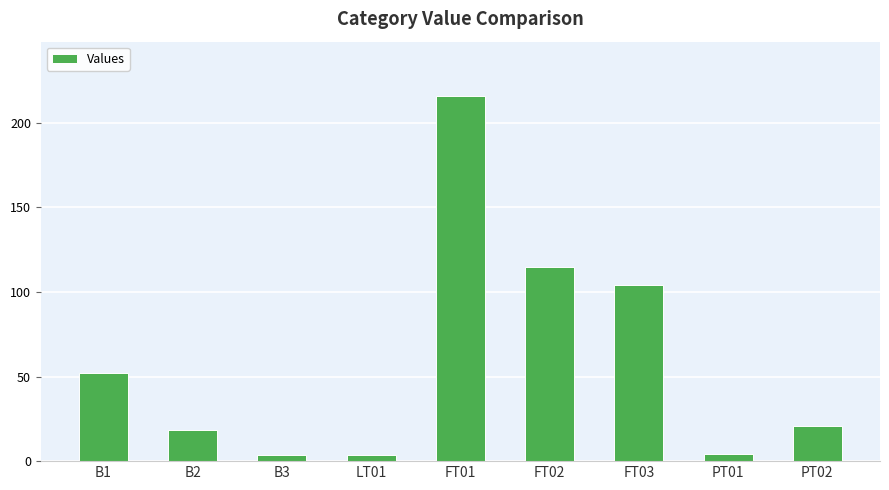

What is the label of the 5th bar from the right?

FT01